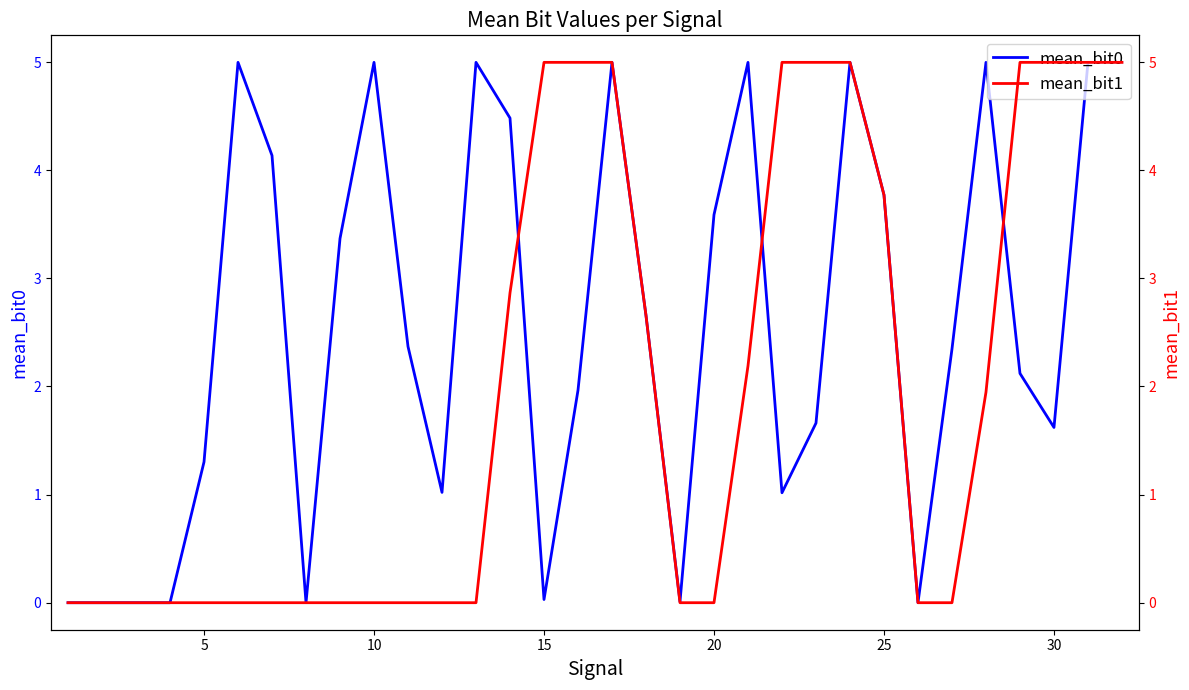

The value of mean_bit0 at 5 is 1.7. True or false?

False